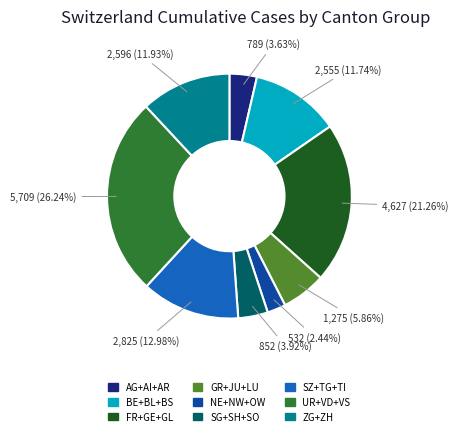

Does any single category account for the majority?

No